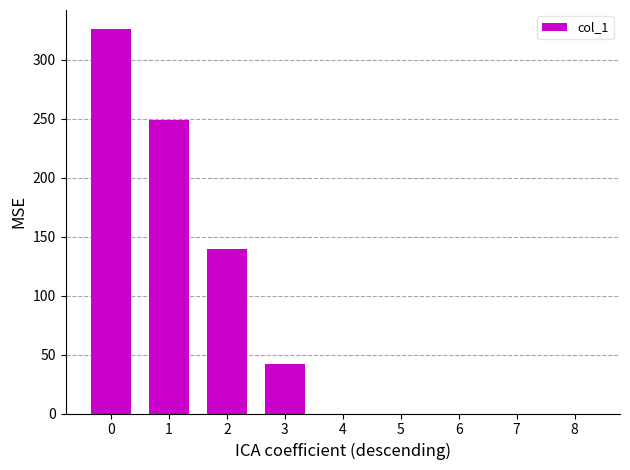

At which label is the value closest to 162?

2